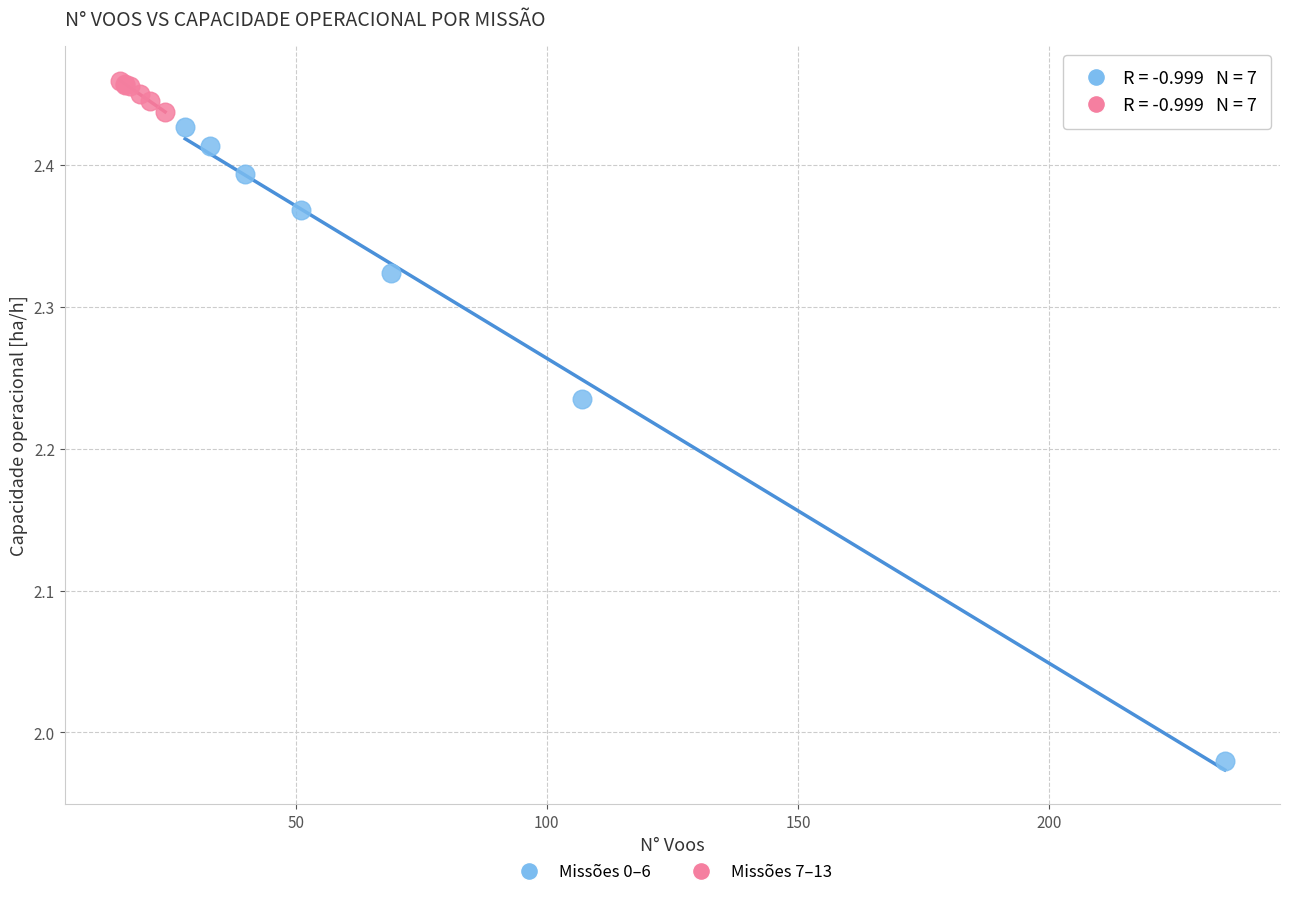

Which series reaches the minimum Y coordinate?

Missões 0–6